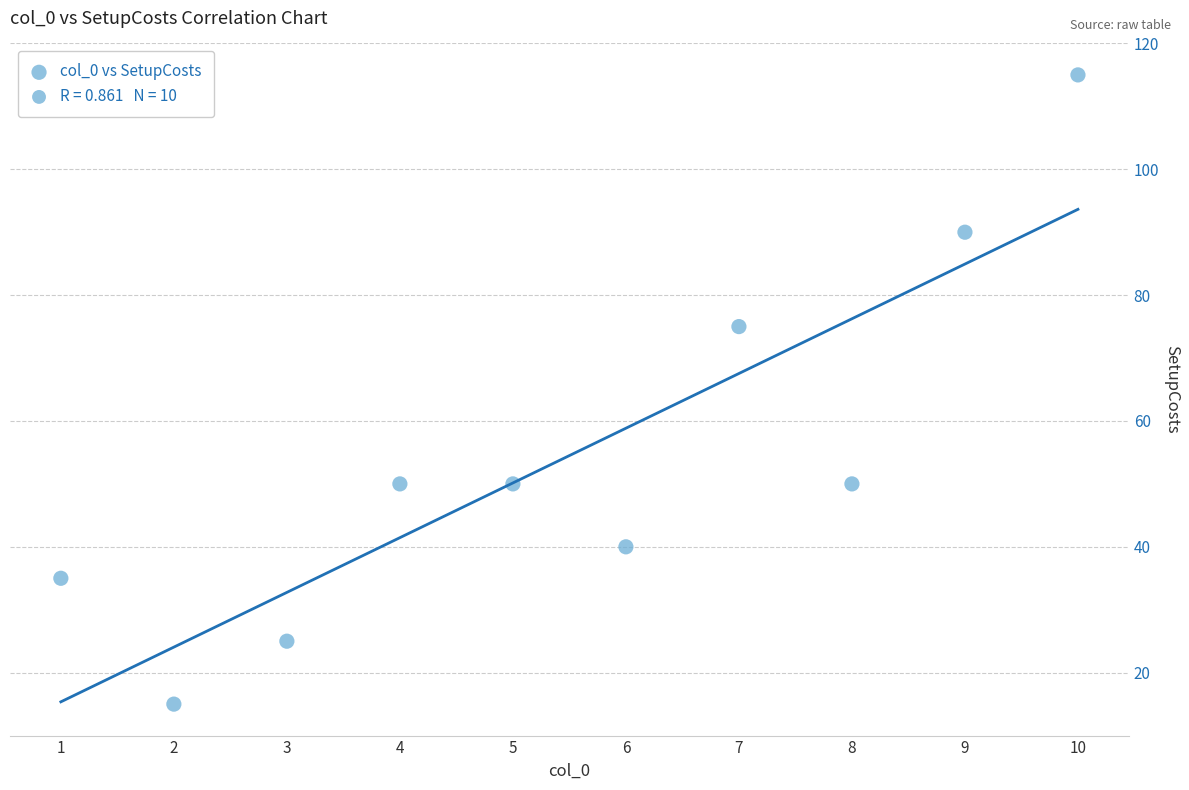

What is the range of X values (max minus min)?

9